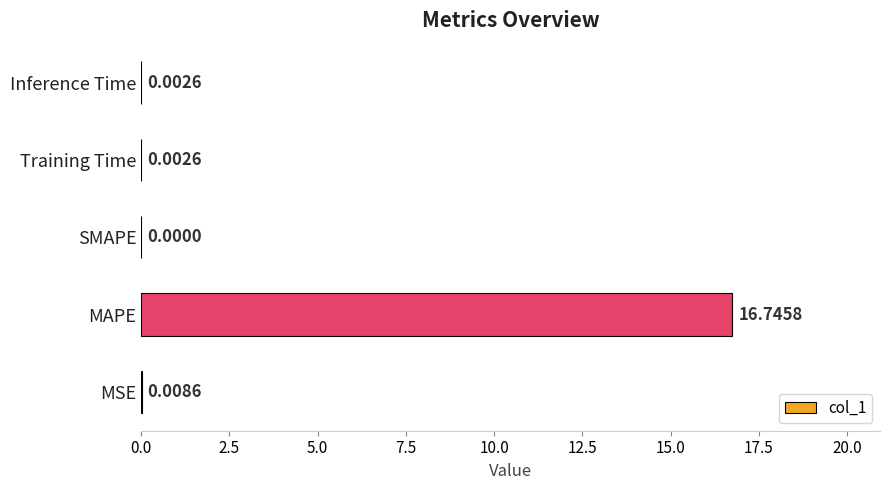

At which category does the chart reach its peak across all series?

MAPE